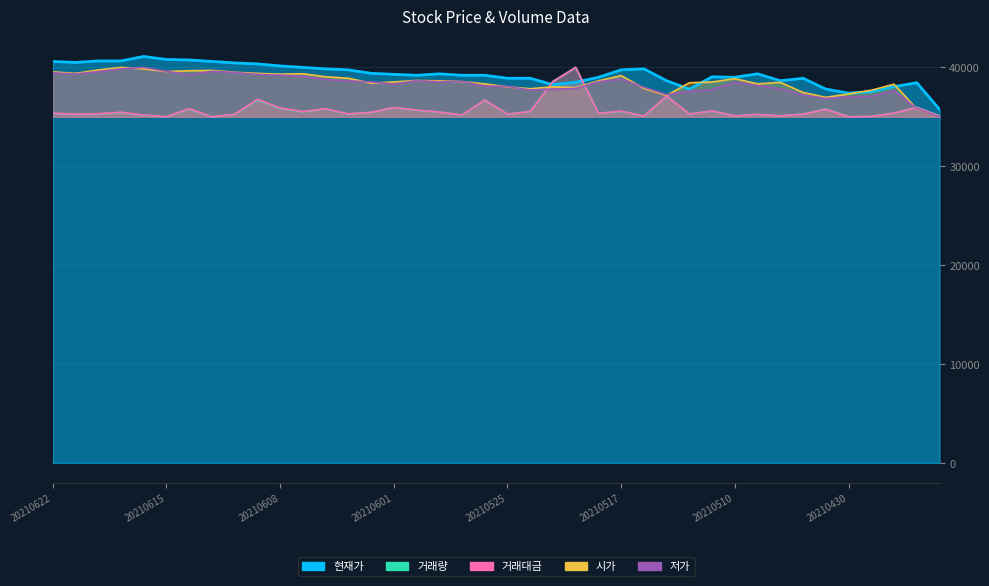

What is the value of the 저가 point at the 11th from the left?

39212.6